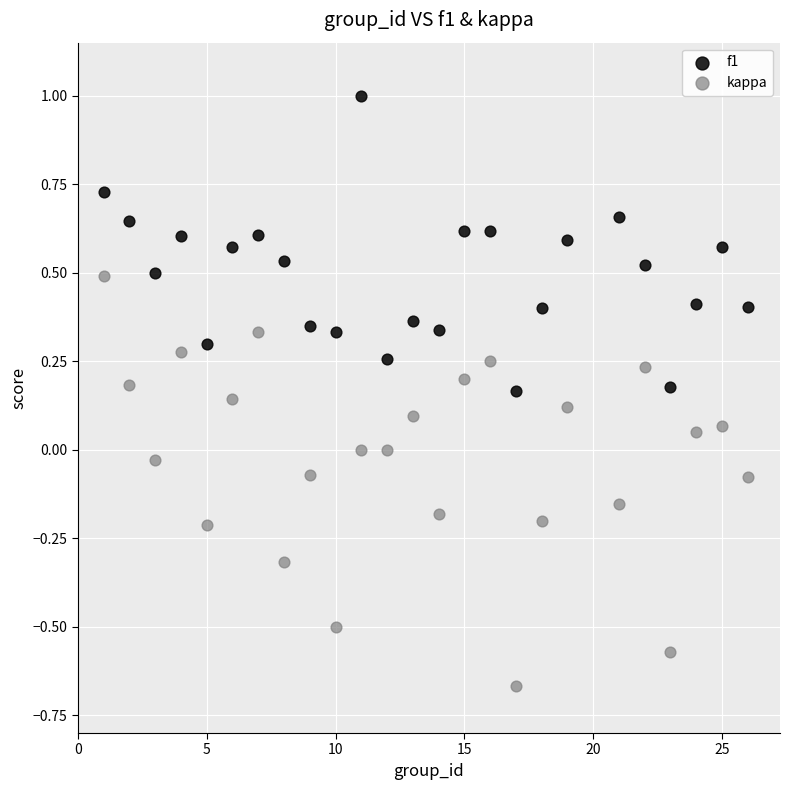

Which series has the largest Y range (max minus min)?

kappa